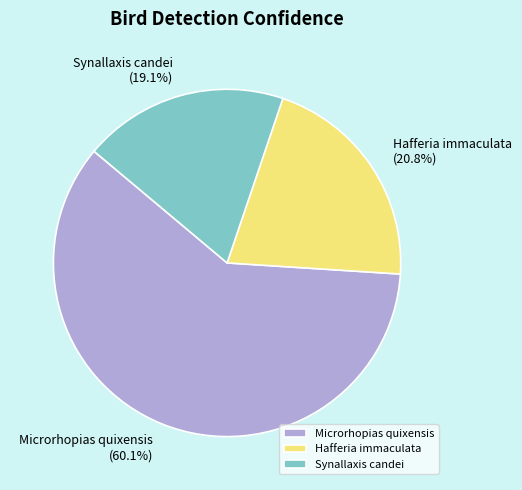

To the nearest percent, what percentage of the pie is Synallaxis candei?

19%